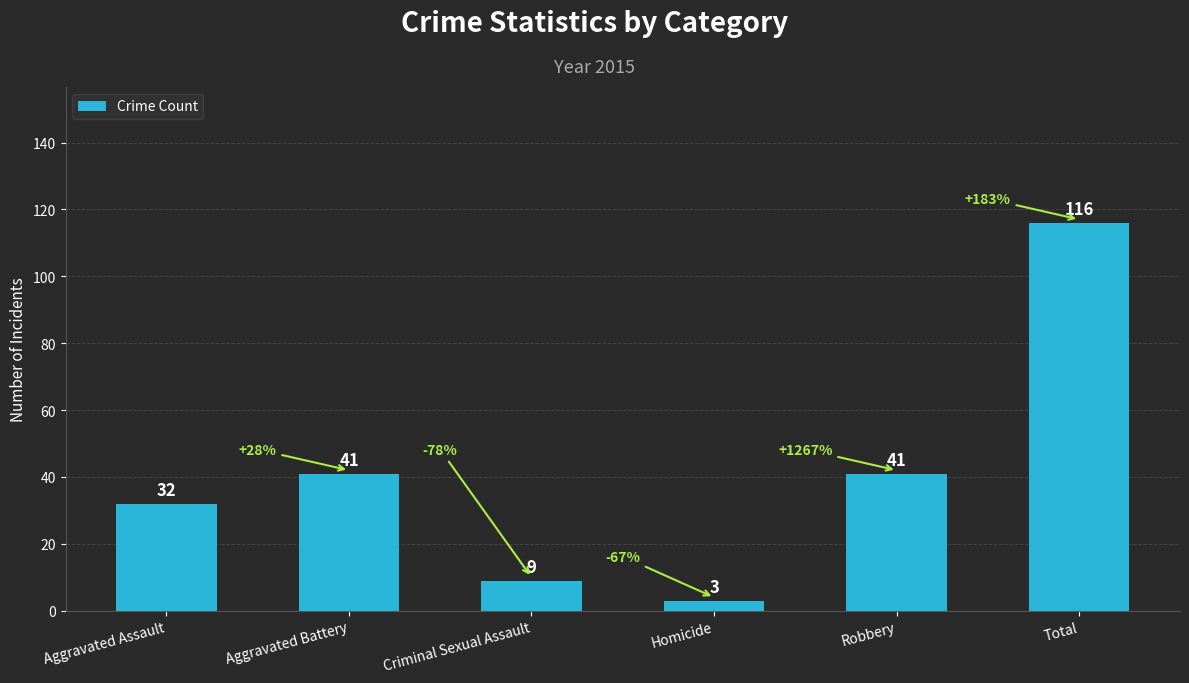

What is the average value?

40